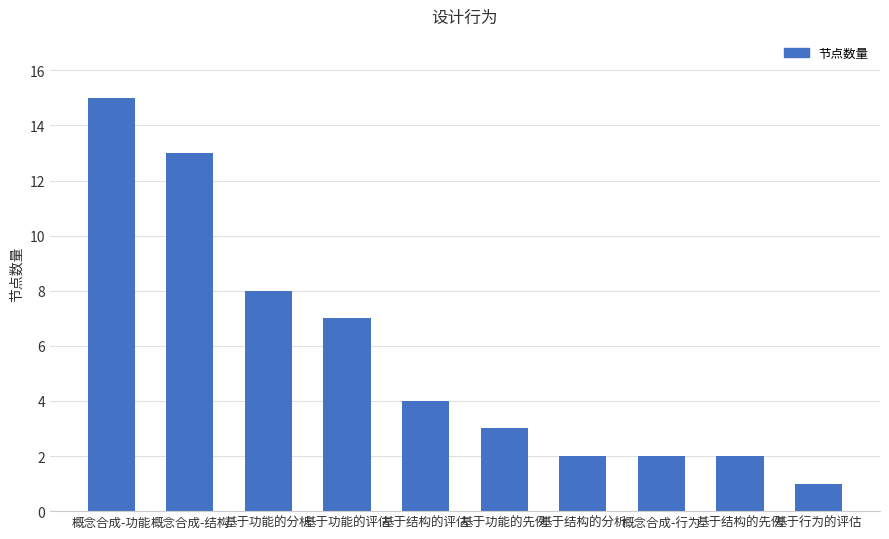

What is the greatest value displayed?

15